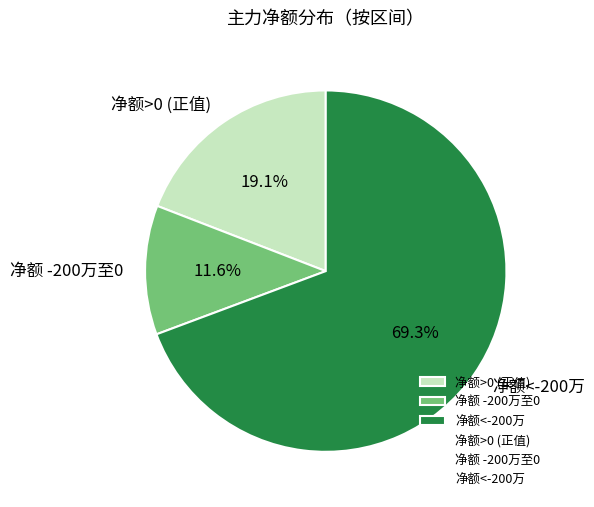

Rank the categories by value from lowest to highest.

净额 -200万至0, 净额>0 (正值), 净额<-200万